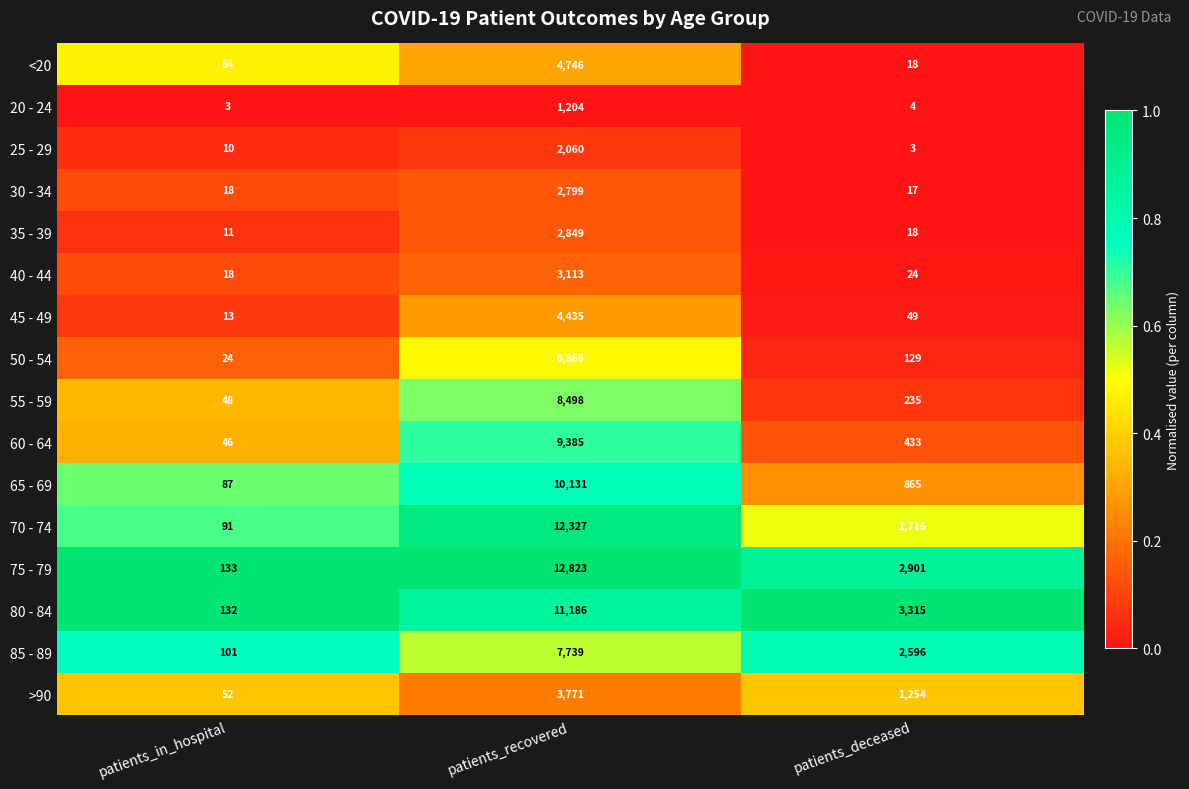

How many series are shown in this chart?

16